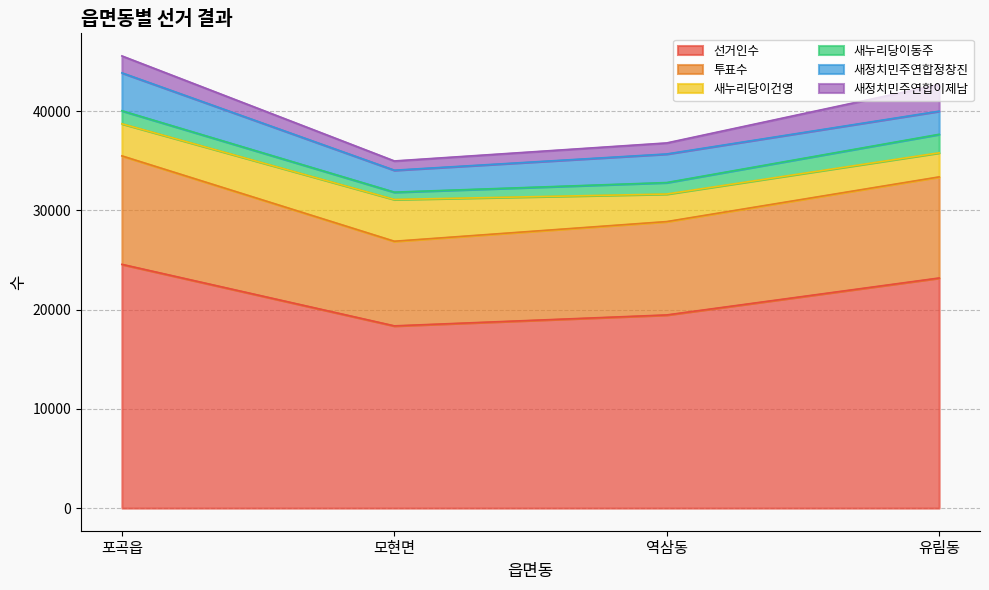

At which category is the sum across all series the highest?

포곡읍